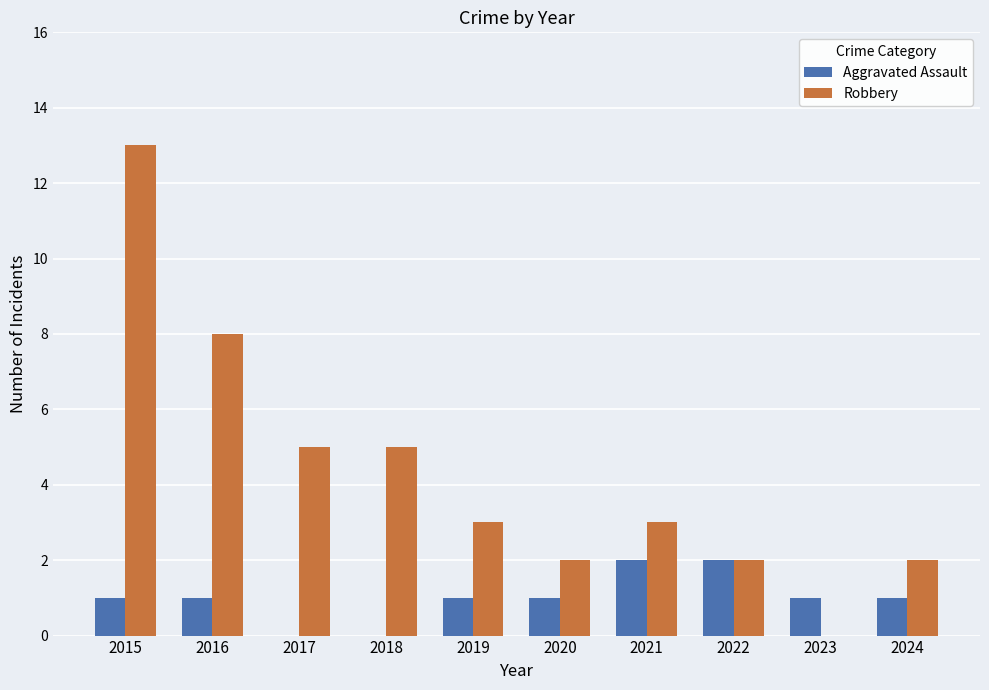

Read the Robbery value at 2018.

5